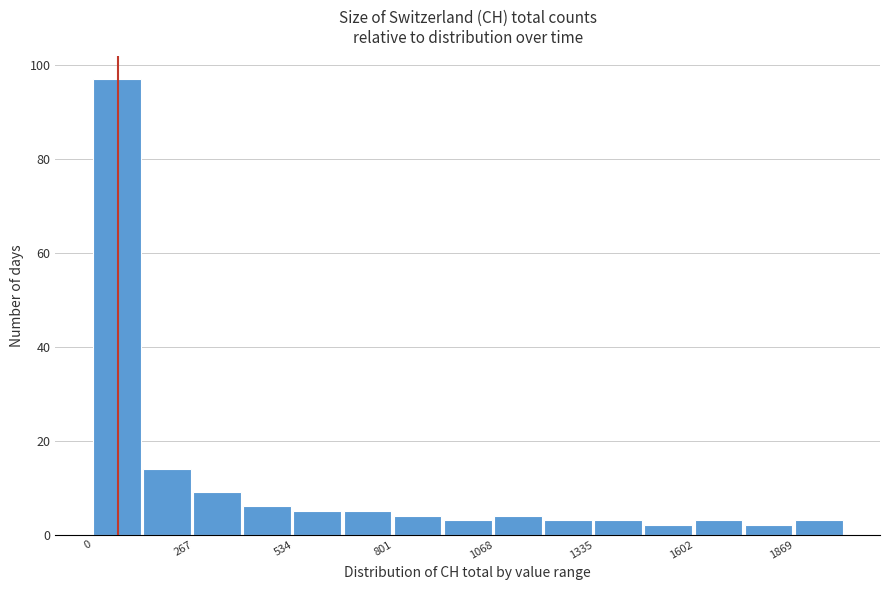

Around what value on the x-axis is the tallest bar? Give the approximate position of its centre, as read against the axis.

50